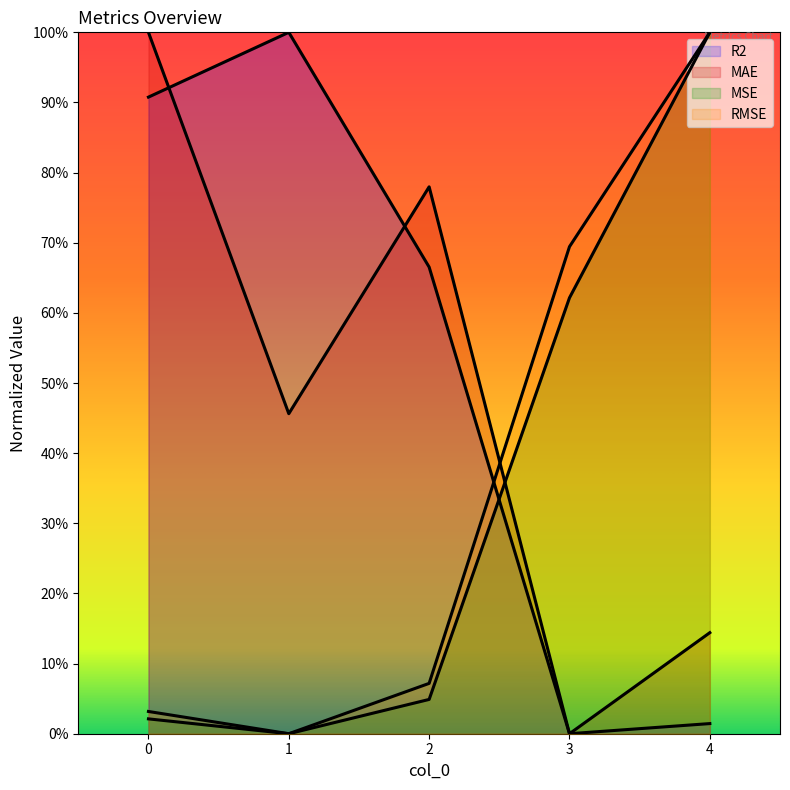

Between 0 and 3, which series saw the biggest shift?

MAE